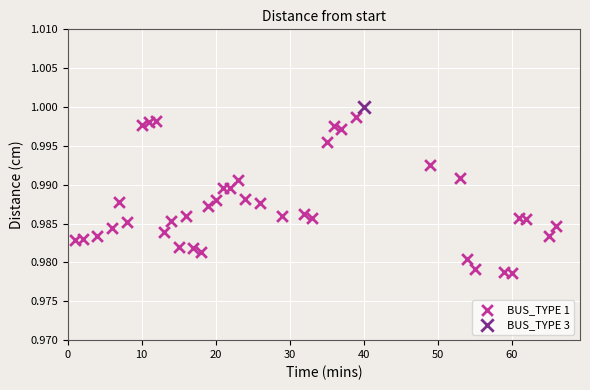

What are all the series names shown in the legend?

BUS_TYPE 1, BUS_TYPE 3